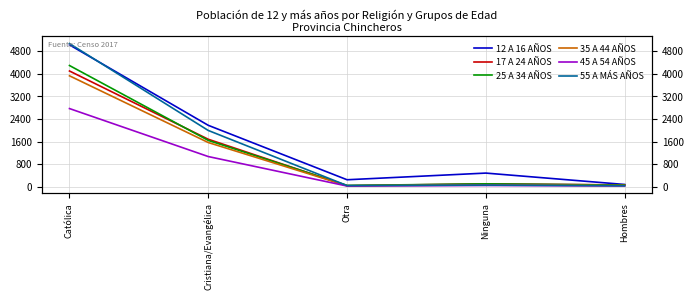

What is the lowest value of the 12 A 16 AÑOS series?

86